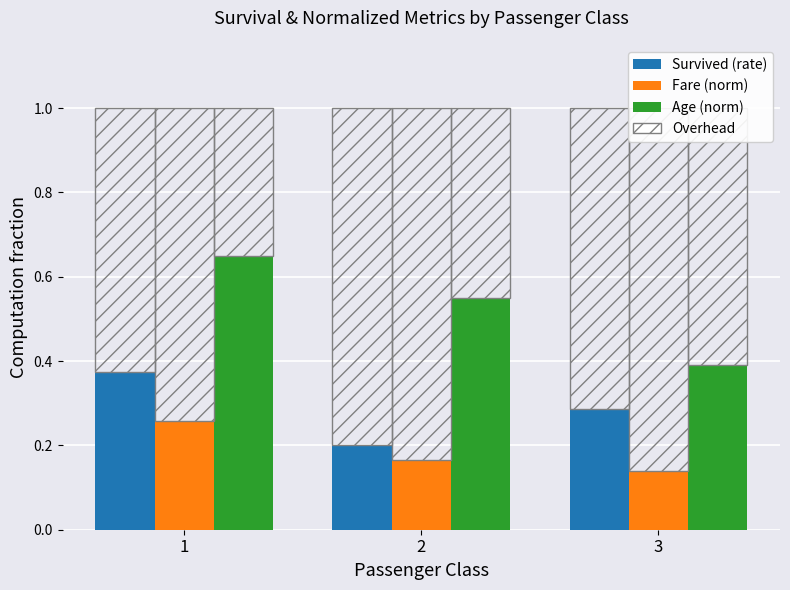

Between 1 and 2, which series saw the biggest shift?

Survived (rate)